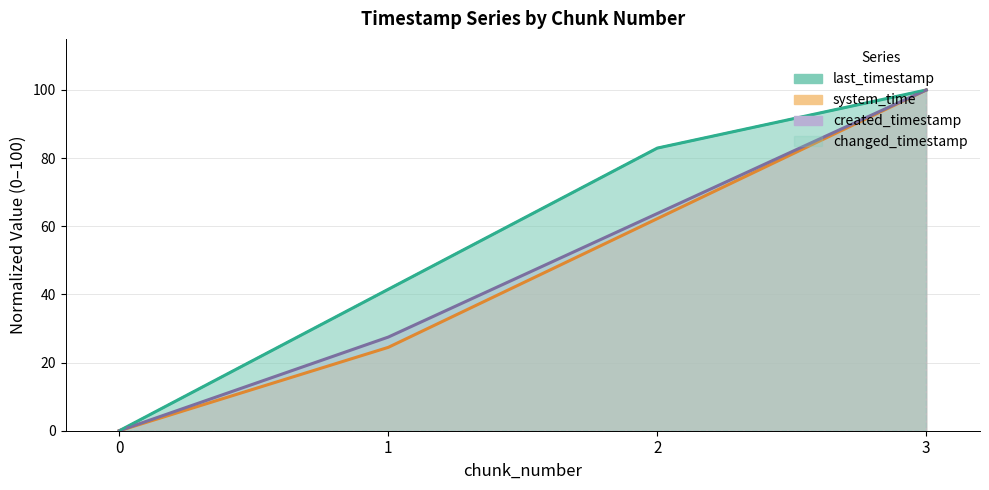

At how many categories does at least one series exceed 81?

2